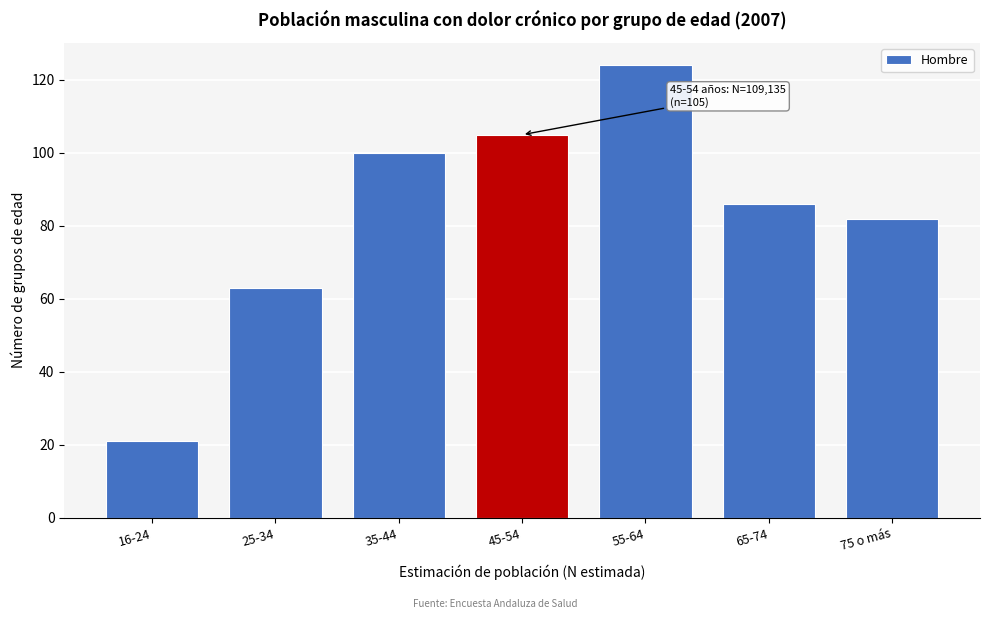

Reading left to right, transcribe all the data shown in this chart.

21	63	100	105	124	86	82